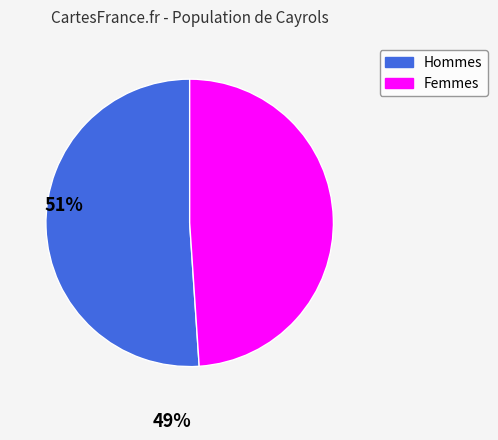

Which category has the biggest portion of the pie?

Hommes